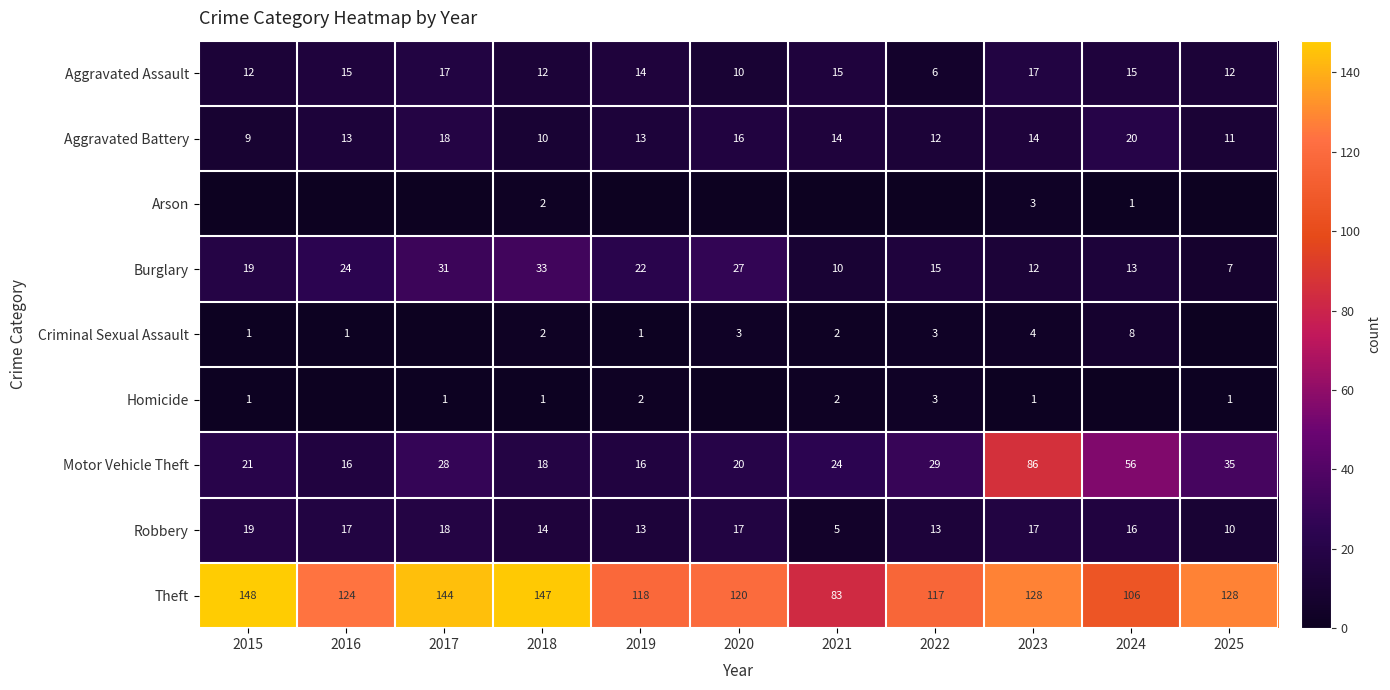

Where does the Theft series first go above 124?

2015